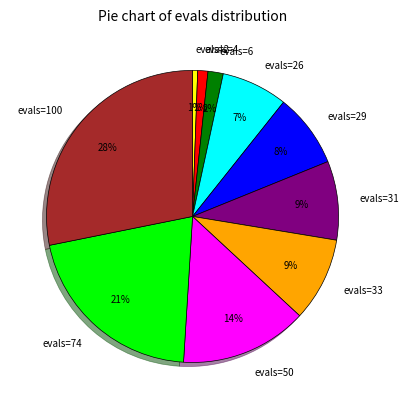

To the nearest percent, what is the average slice percentage?

10%